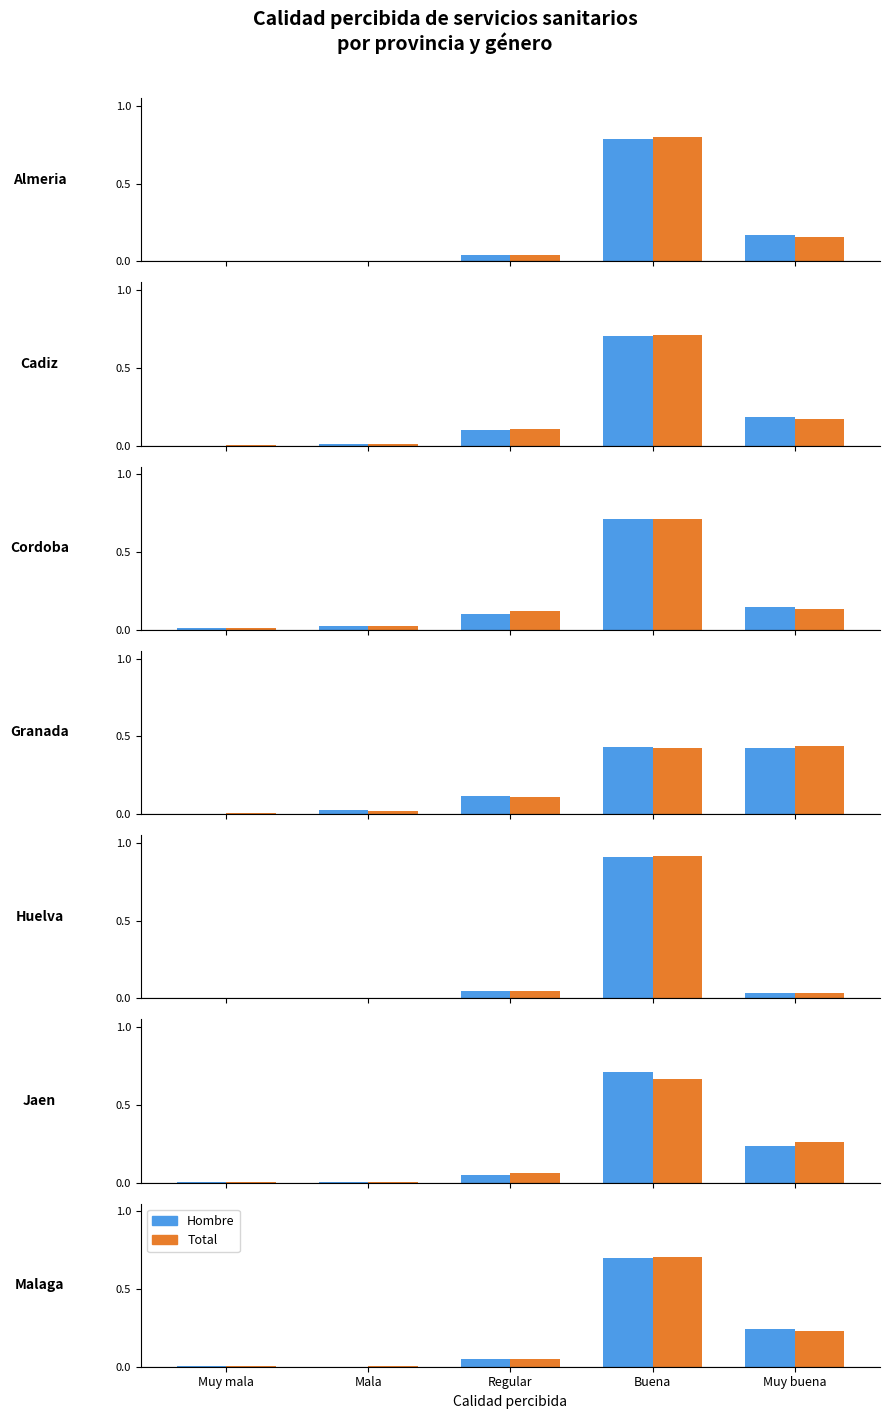

How many bars are there in each group?

2